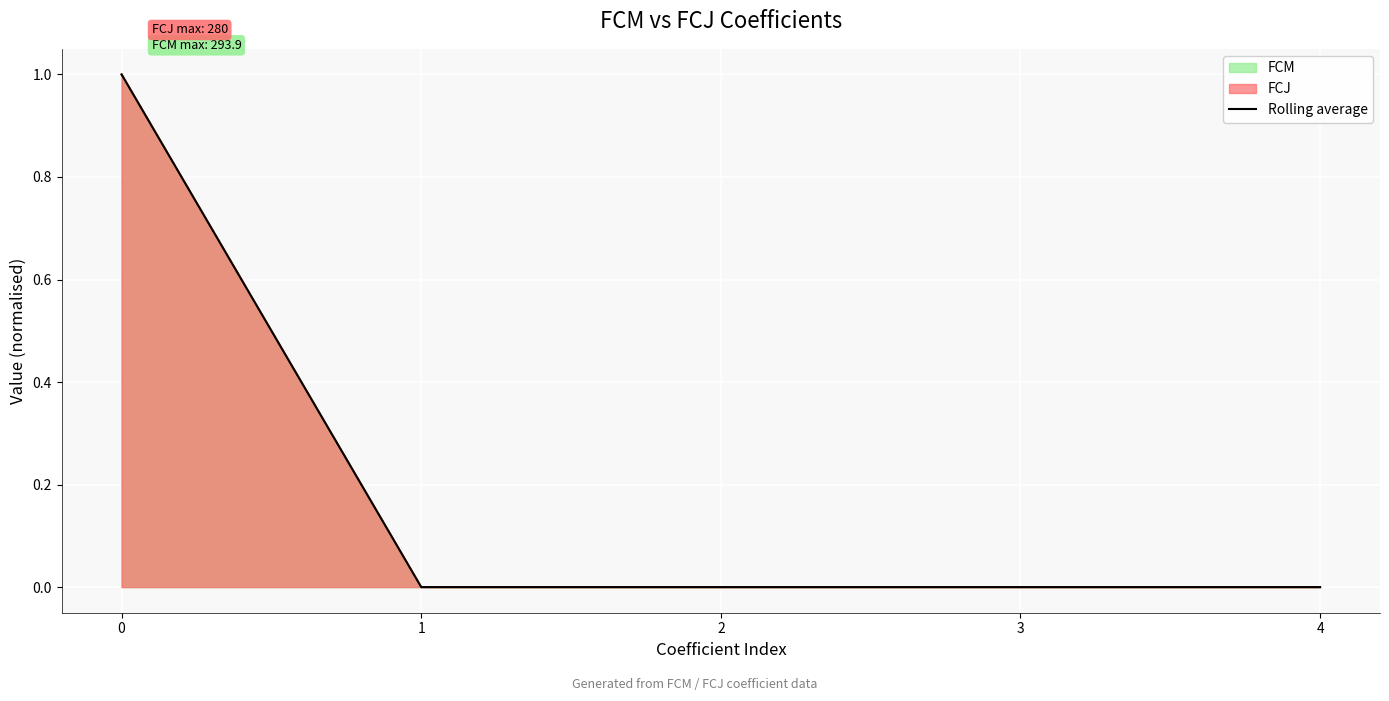

What is the change in value from 0 to 4?

-1.0